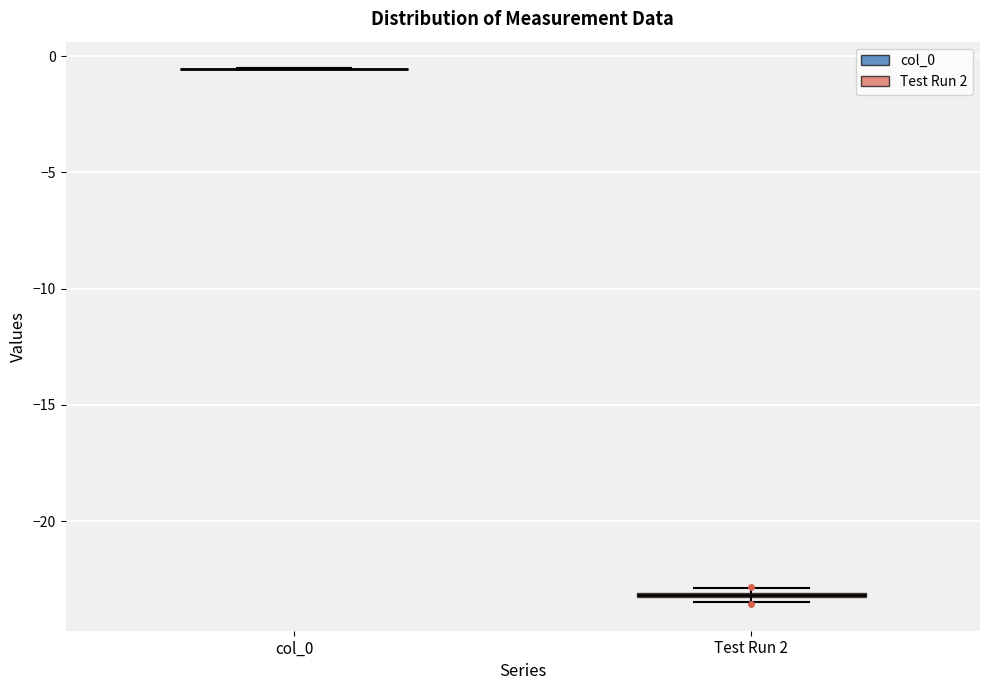

Where is the lower edge of the box for Test Run 2 on the y-axis? The values are not printed on the chart, so give them approximately, as read against the axis.

-23.5